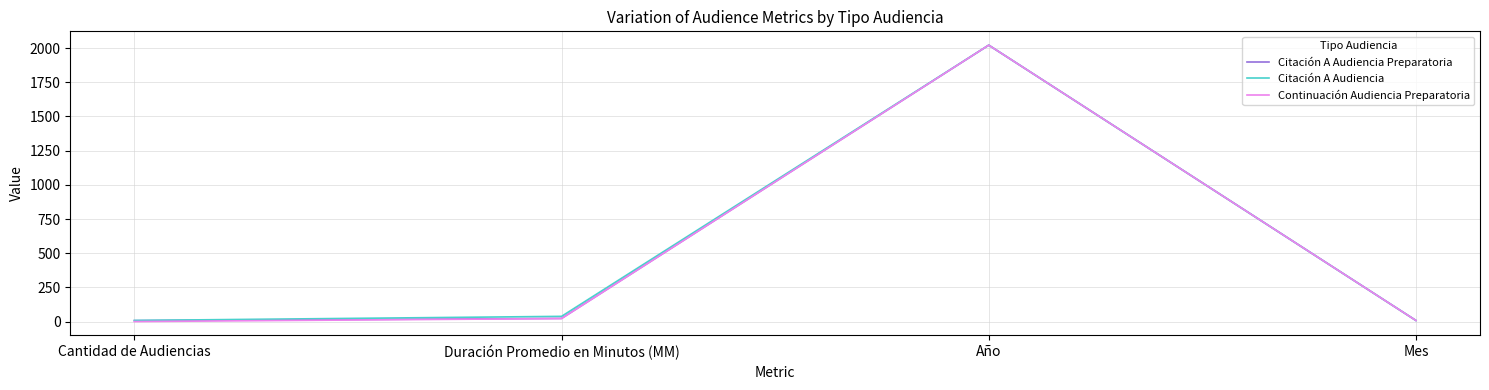

True or false: Continuación Audiencia Preparatoria has more than 2 points higher than both neighbors.

False